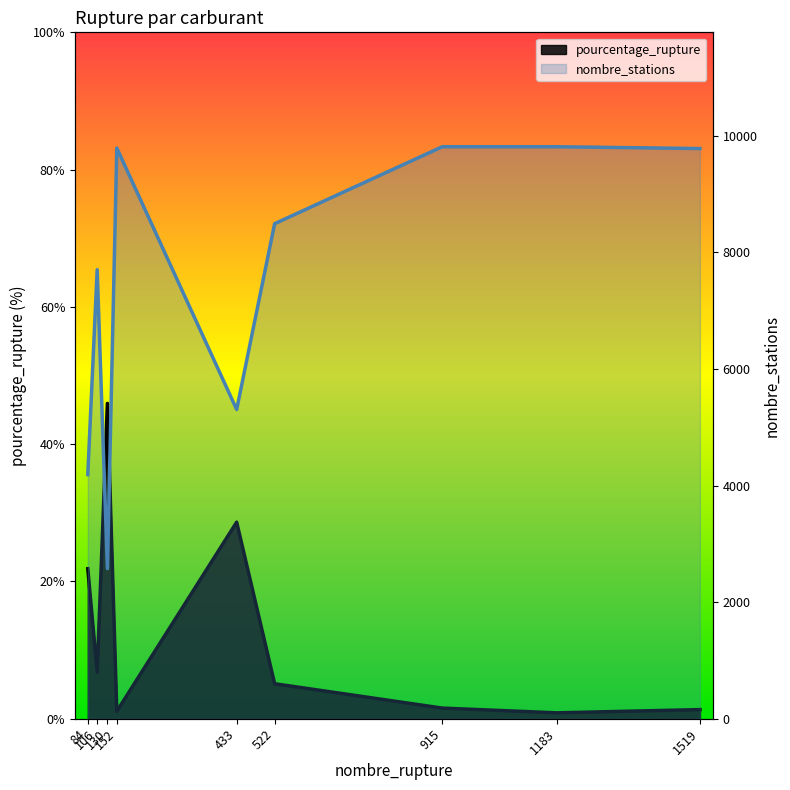

What is the smallest value displayed?

0.9